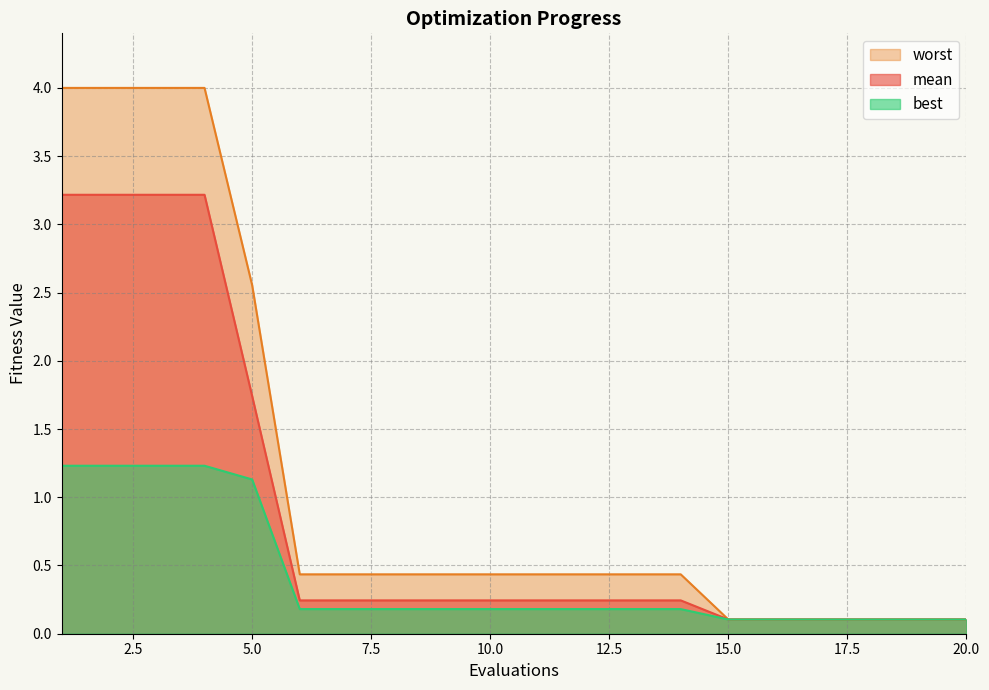

Does the chart display data point markers on the line(s)?

No